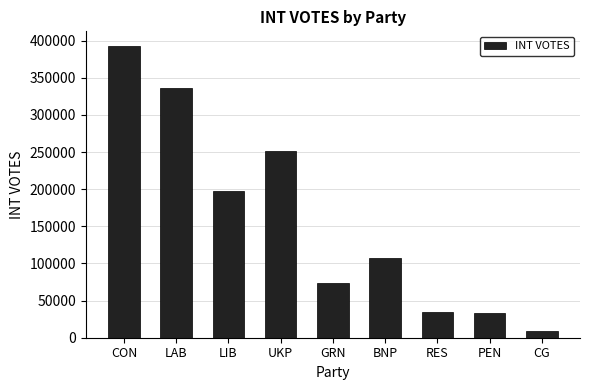

Which label corresponds to the largest value in the chart?

CON